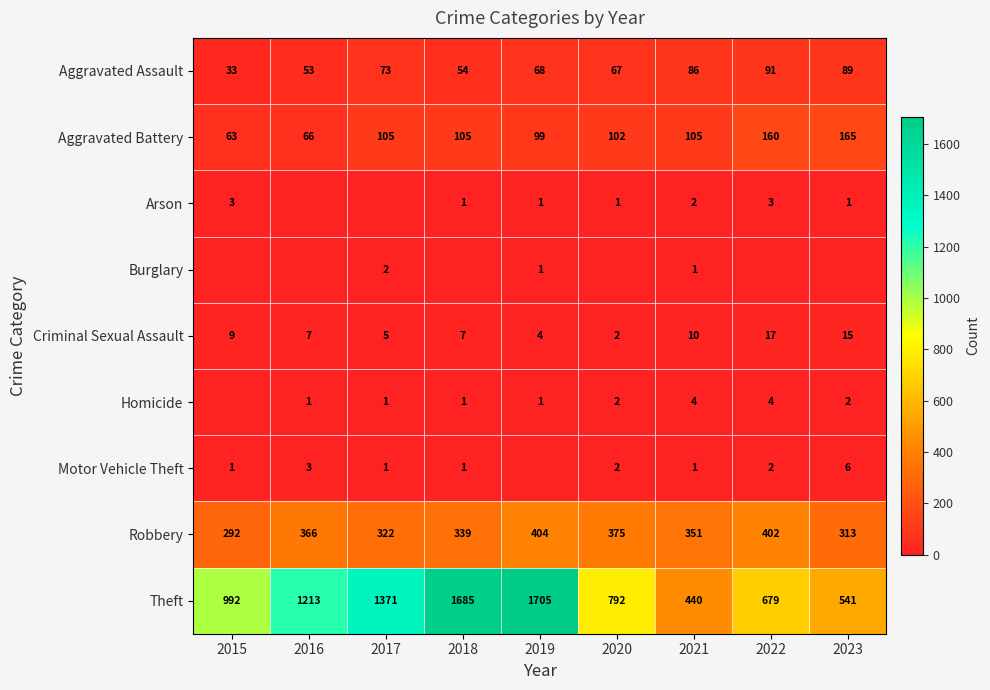

Is it true that Aggravated Battery equals 51 at 2020?

False